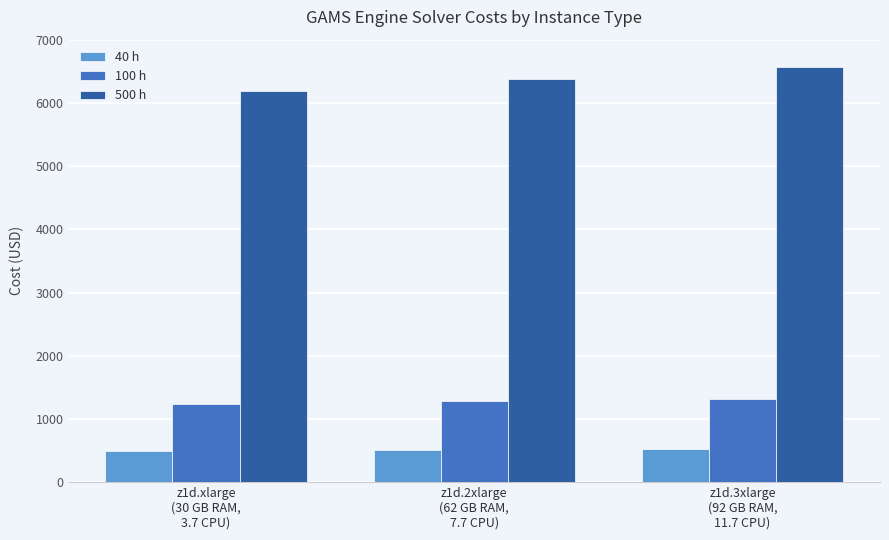

What is the difference between the maximum and minimum values in the 100 h series?

80